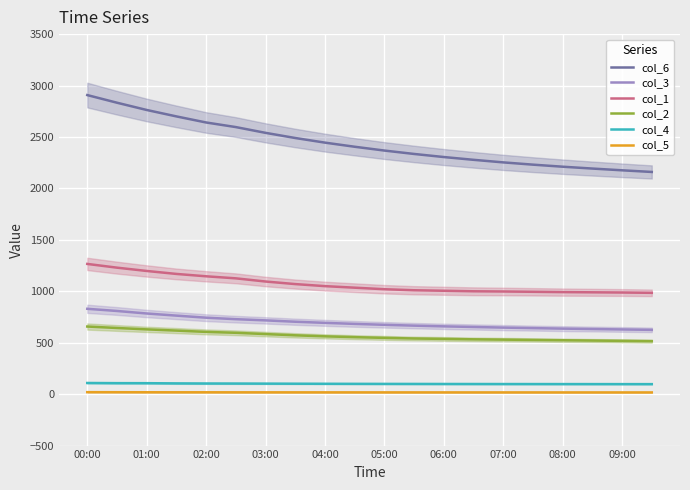

Read the col_1 value at 08:00.

992.0